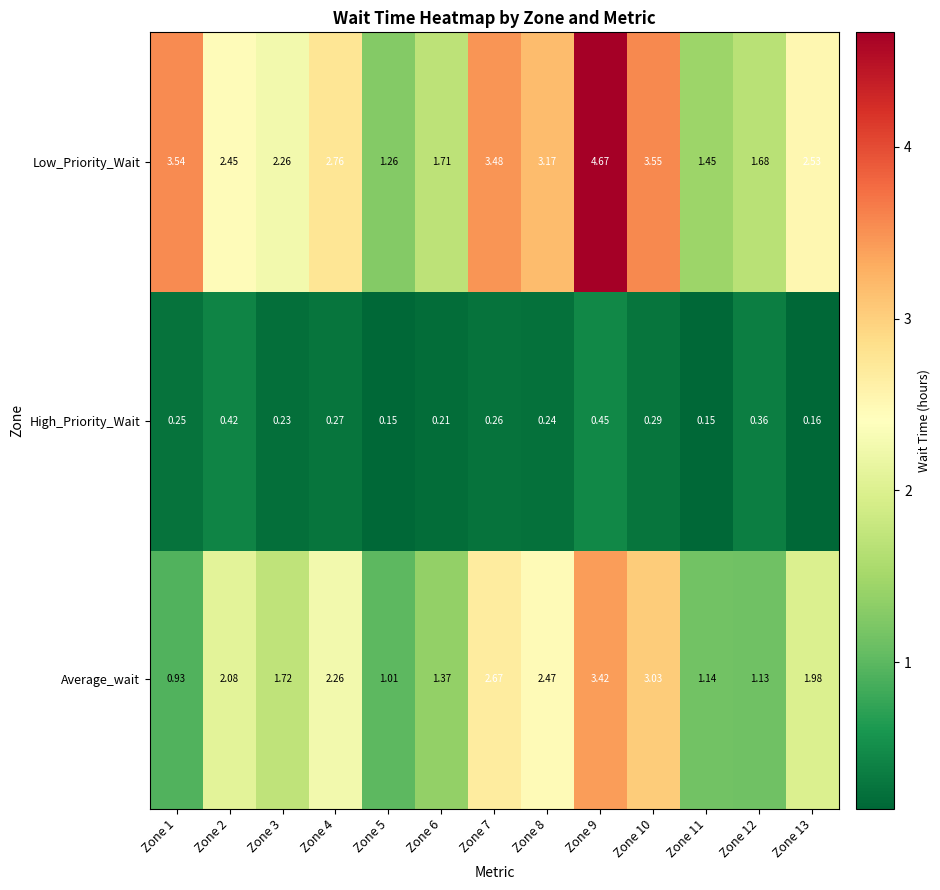

Between Zone 7 and Zone 8, which series saw the biggest shift?

Low_Priority_Wait